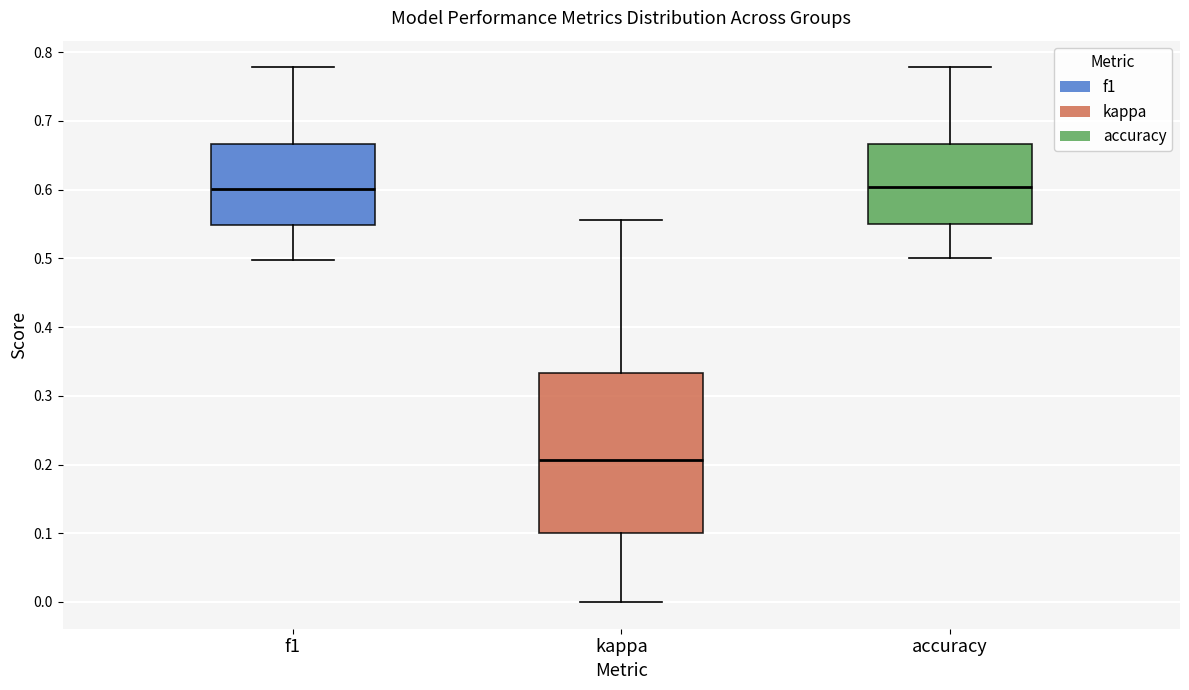

Where does the lower whisker of the box for accuracy end on the y-axis? The values are not printed on the chart, so give them approximately, as read against the axis.

0.50